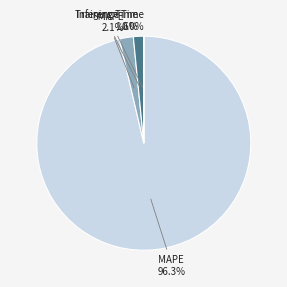

Is there any slice that represents more than half of the pie?

Yes